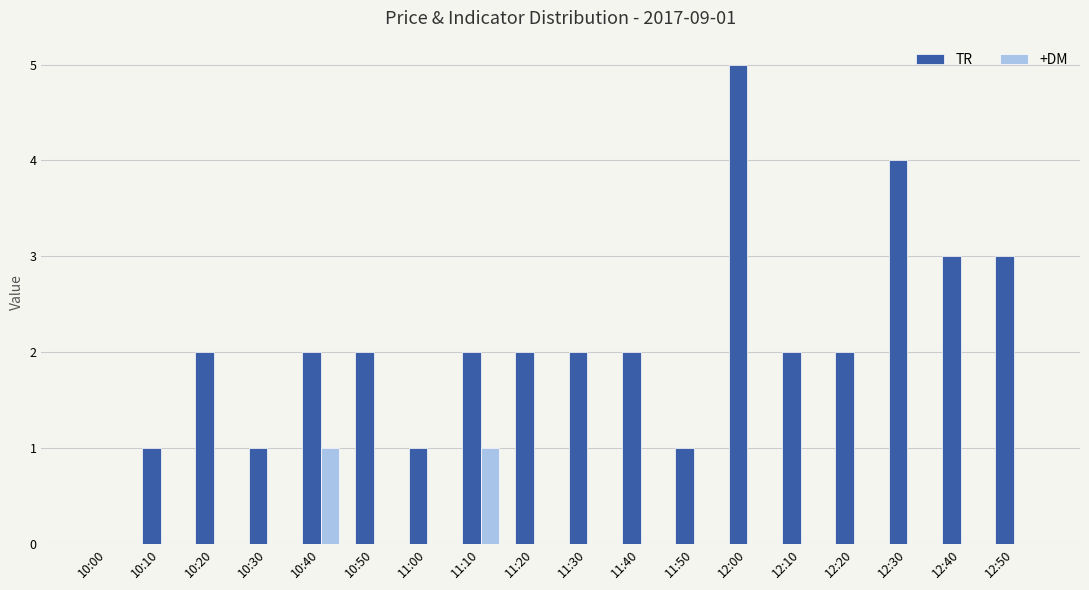

Reading right to left, transcribe all the data shown in this chart.

TR: 12:50=3	12:40=3	12:30=4	12:20=2	12:10=2	12:00=5	11:50=1	11:40=2	11:30=2	11:20=2	11:10=2	11:00=1	10:50=2	10:40=2	10:30=1	10:20=2	10:10=1	10:00=0
+DM: 12:50=0	12:40=0	12:30=0	12:20=0	12:10=0	12:00=0	11:50=0	11:40=0	11:30=0	11:20=0	11:10=1	11:00=0	10:50=0	10:40=1	10:30=0	10:20=0	10:10=0	10:00=0